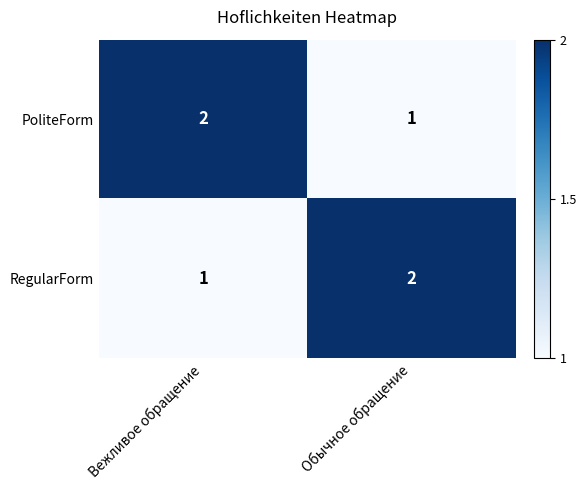

Which category has the highest value in the PoliteForm series?

Вежливое обращение